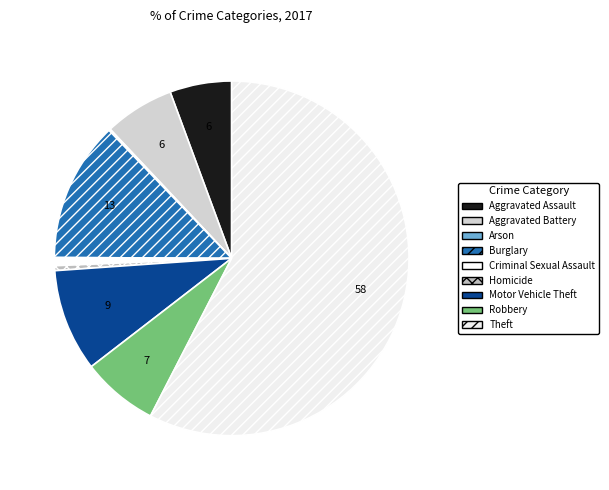

How many segments does this pie chart have?

9